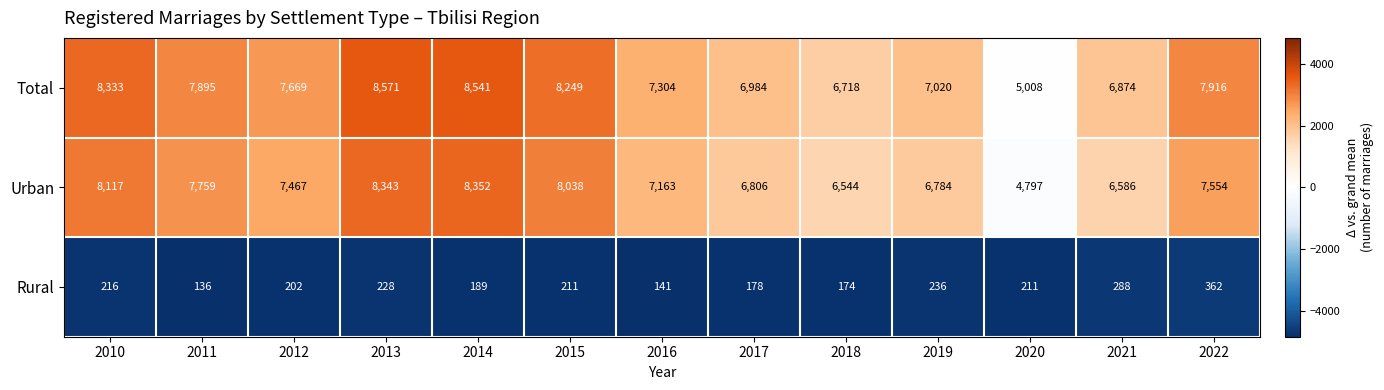

Rank the series at 2014 from highest to lowest value.

Total, Urban, Rural